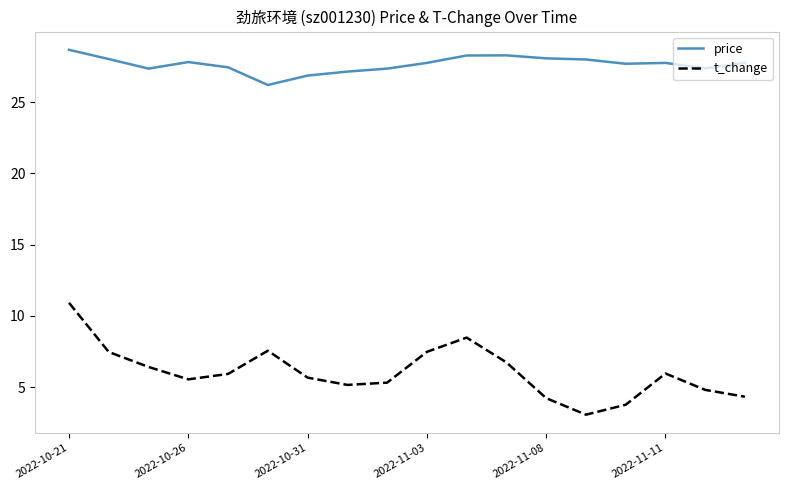

Rank the series by their average value, from lowest to highest.

t_change, price